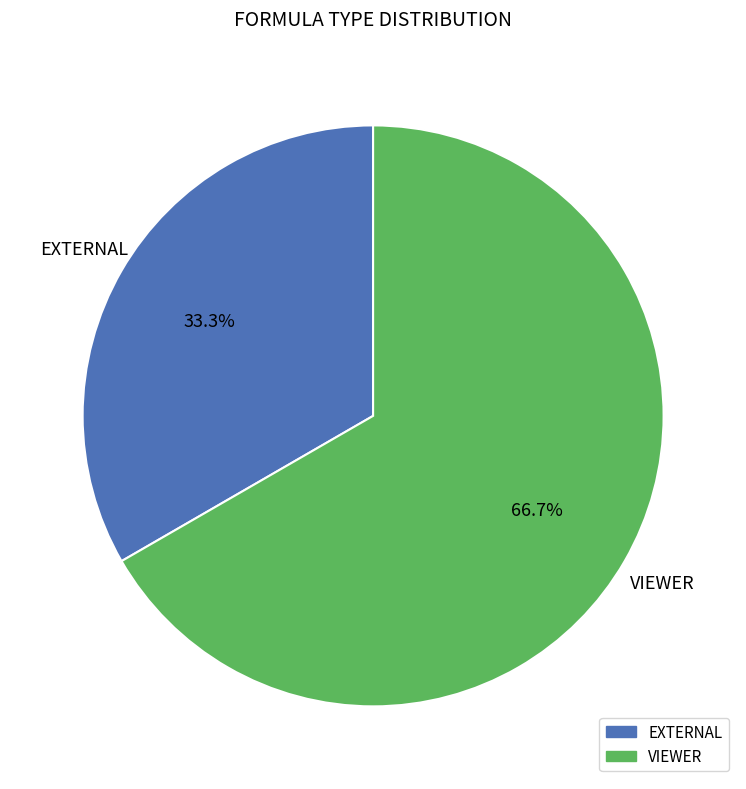

Approximately how many times larger is the value at VIEWER compared to EXTERNAL?

2.0